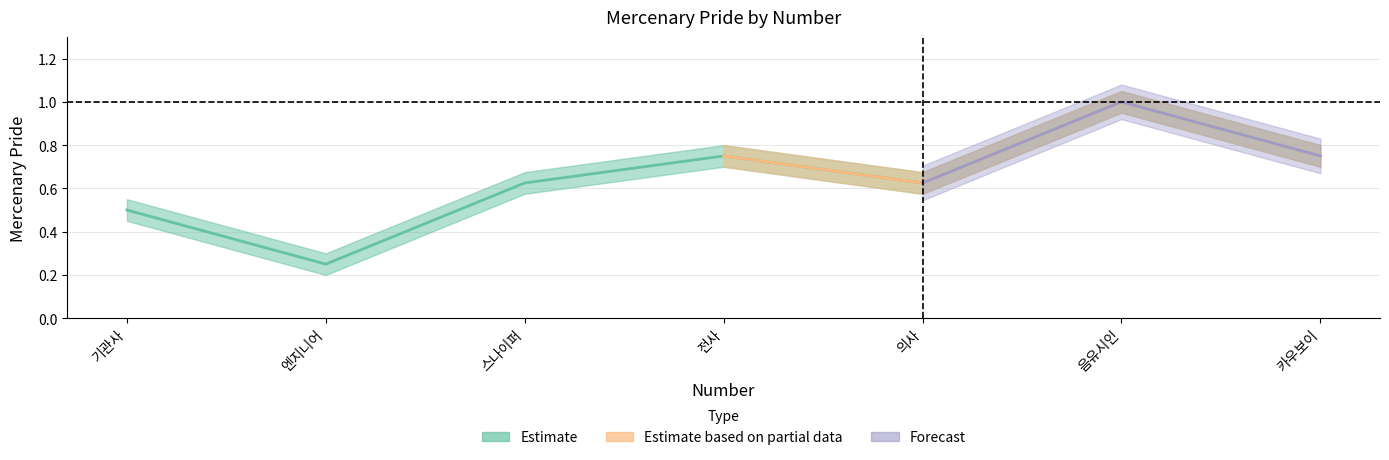

How many points are higher than both their immediate neighbors (excluding endpoints)?

2